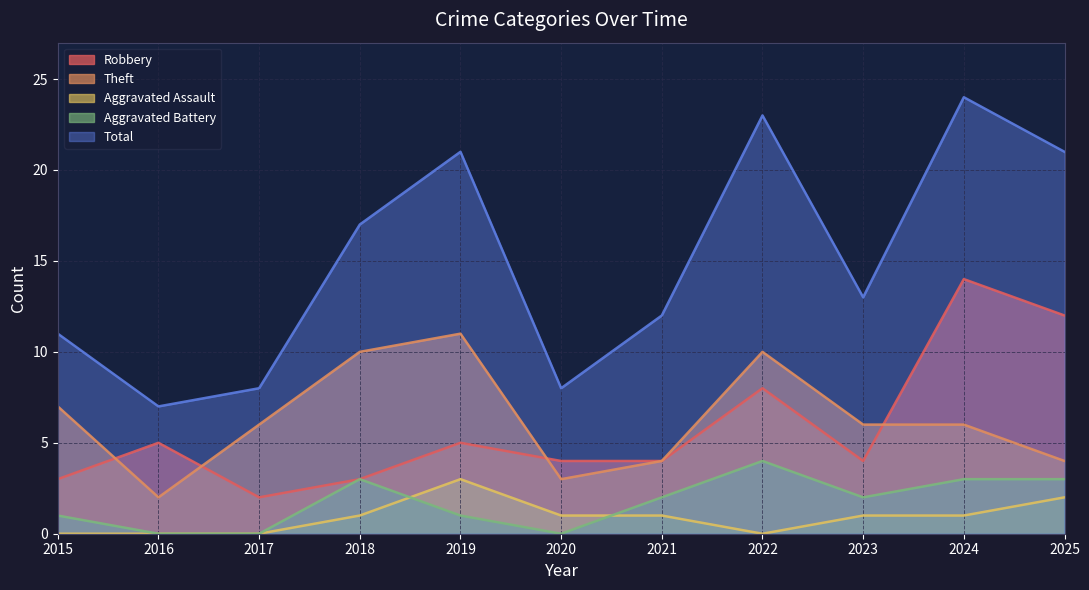

How many Aggravated Battery values are between 0 and 3?

10